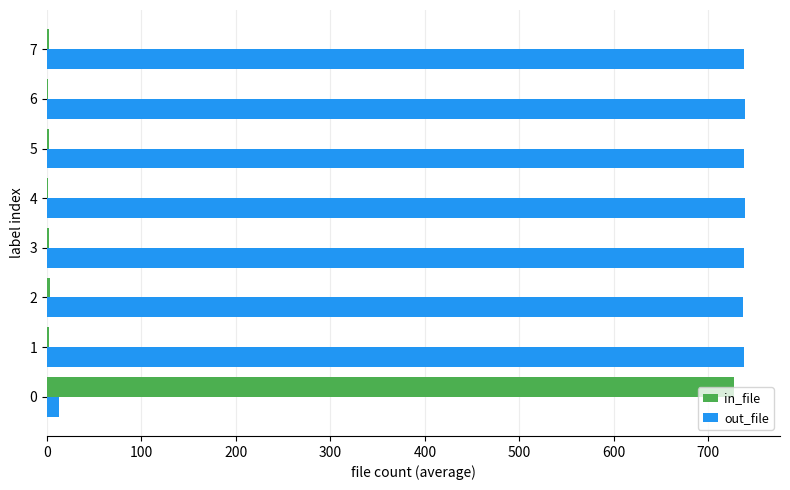

Which series has the largest total across all categories?

out_file